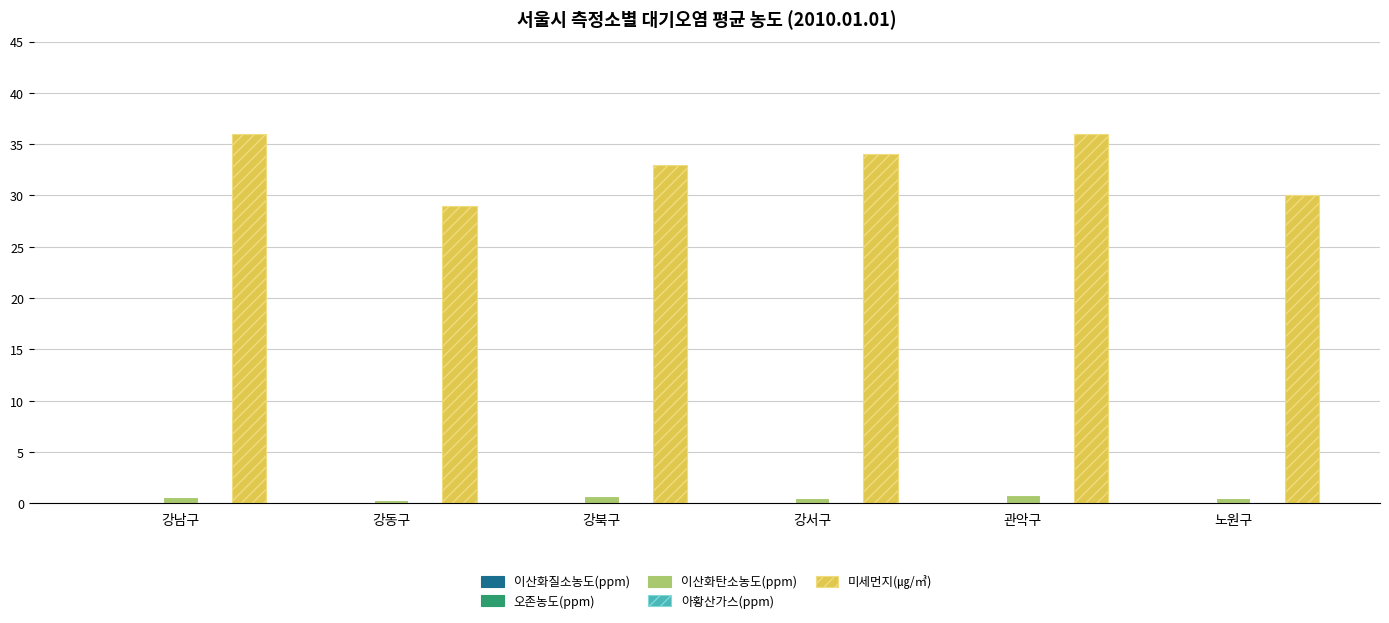

True or false: 미세먼지(㎍/㎥) has a value of 48.7 at 강동구.

False